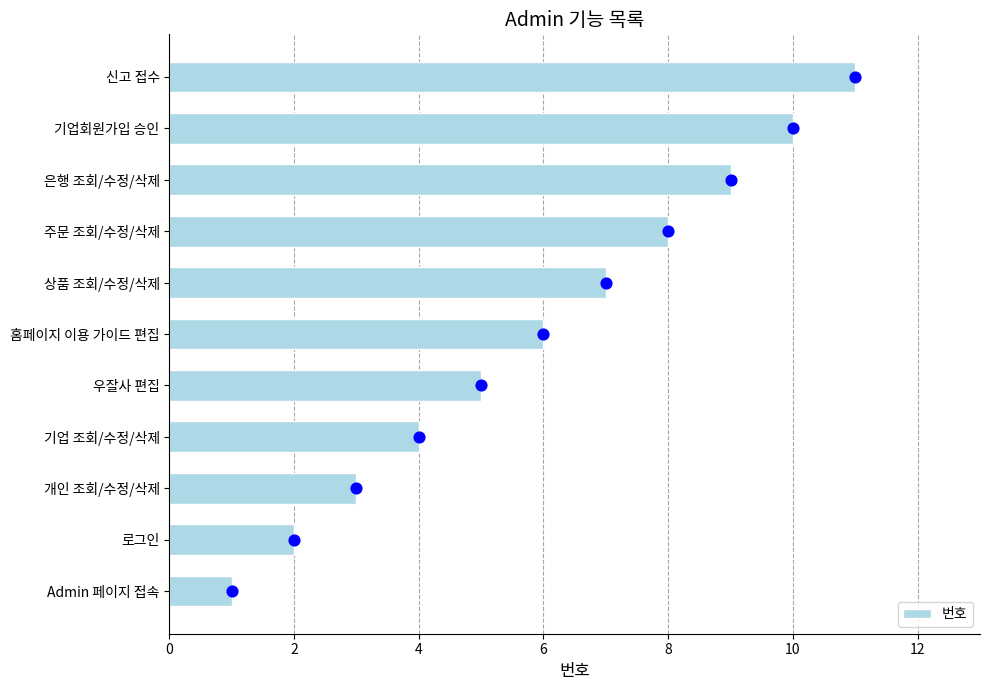

True or false: 번호 has a value of 3 at 개인 조회/수정/삭제.

True